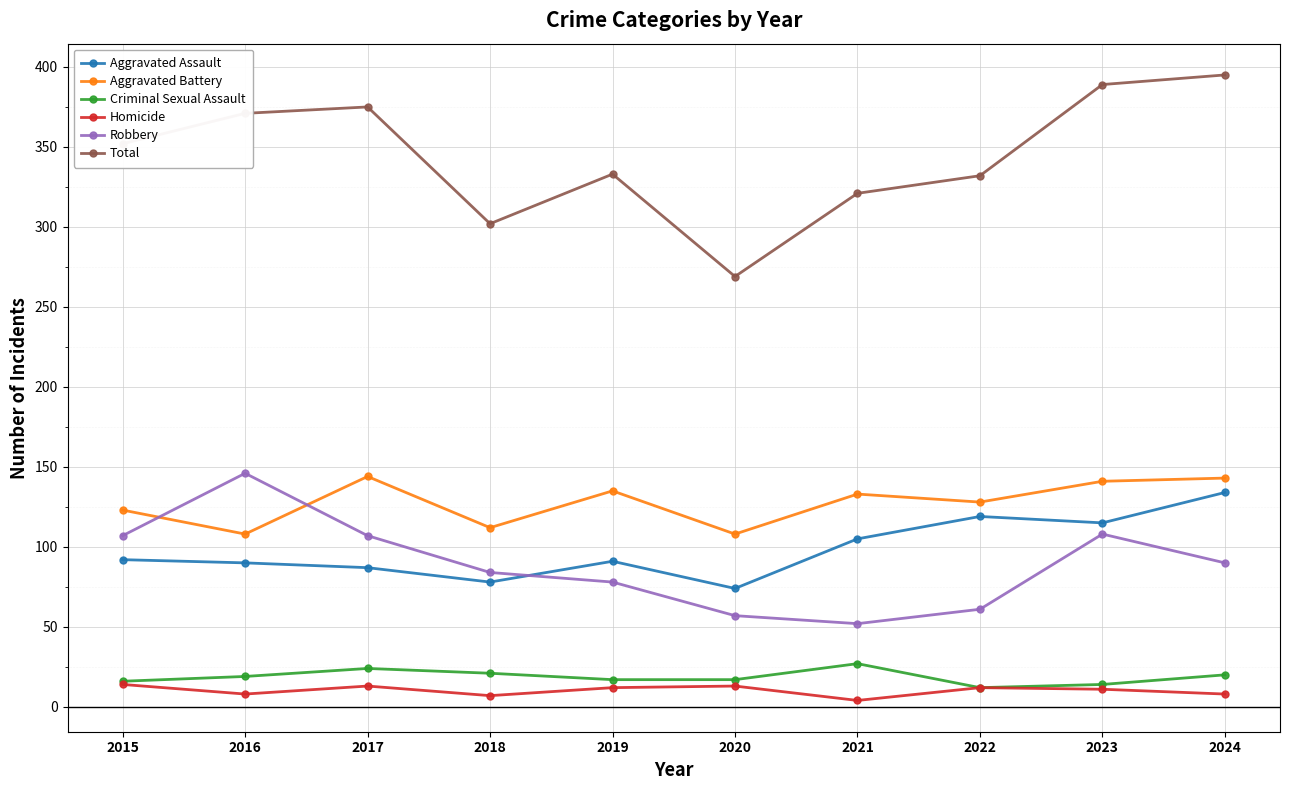

What is the total value across all series at 2023?

778